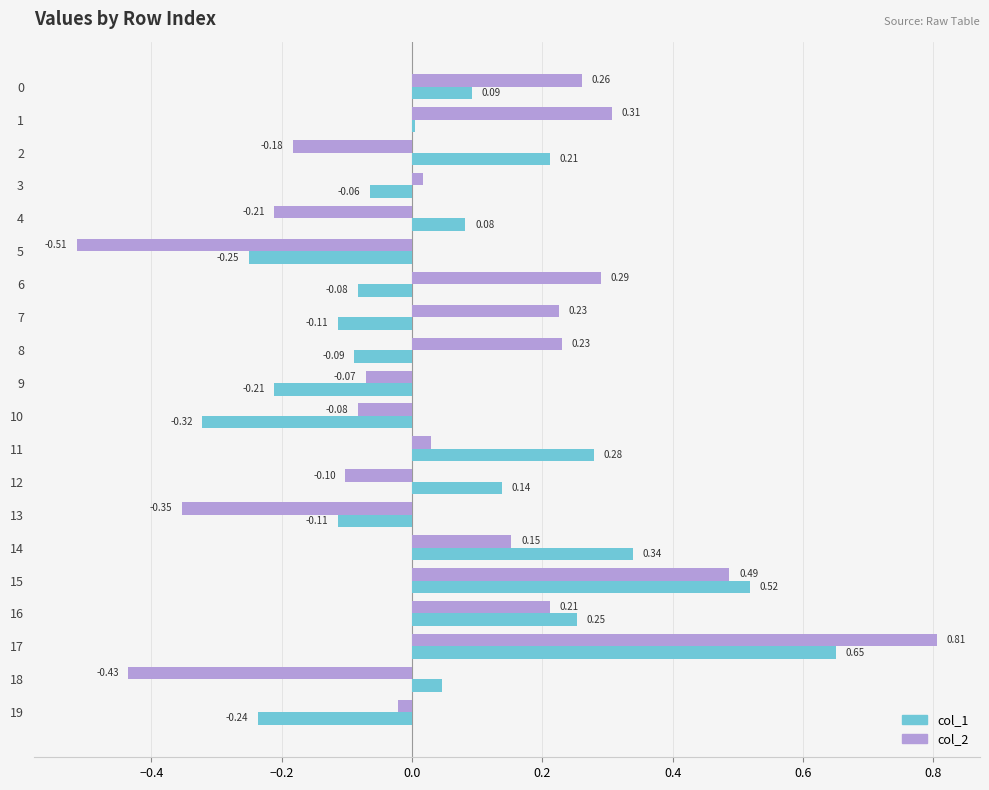

What is the difference between the maximum and minimum values in the col_1 series?

1.0